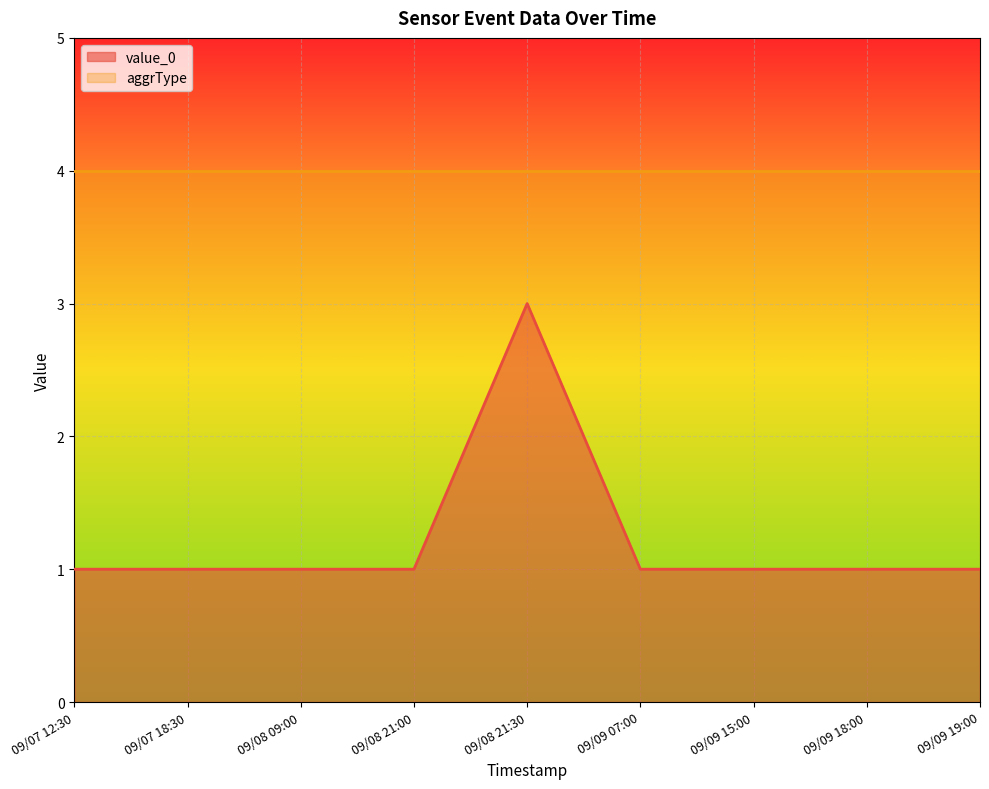

List the labels in order of value, largest first.

09/08 21:30, 09/07 12:30, 09/07 18:30, 09/08 09:00, 09/08 21:00, 09/09 07:00, 09/09 15:00, 09/09 18:00, 09/09 19:00